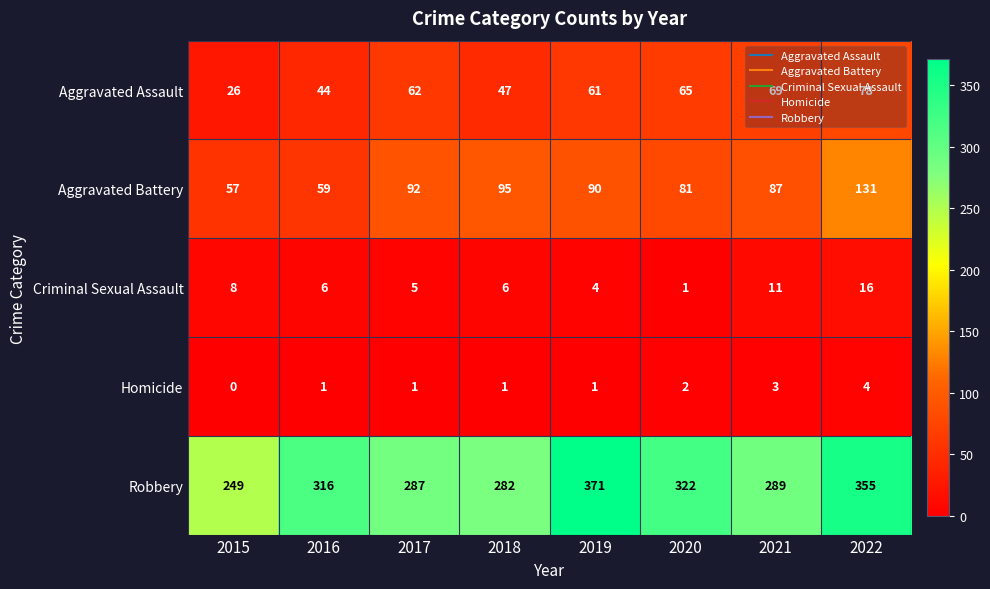

How many series are shown in this chart?

5